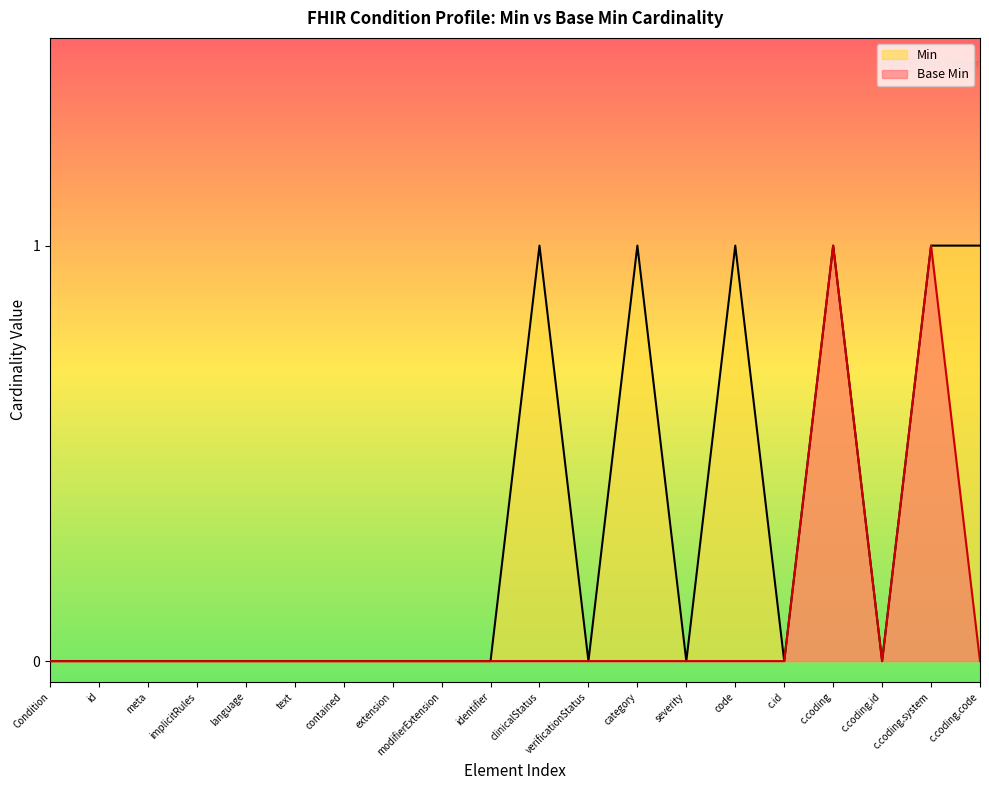

List the series in order of their overall mean, lowest first.

Base Min, Min